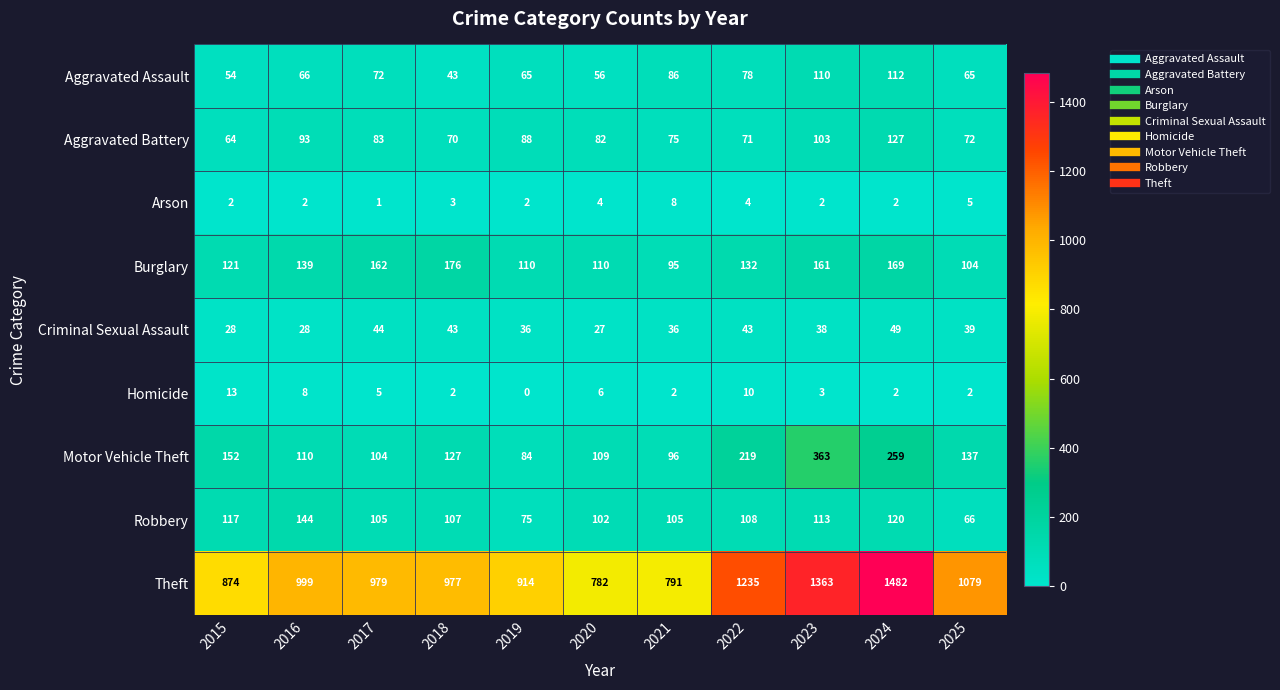

How many categories are shown in the chart?

11